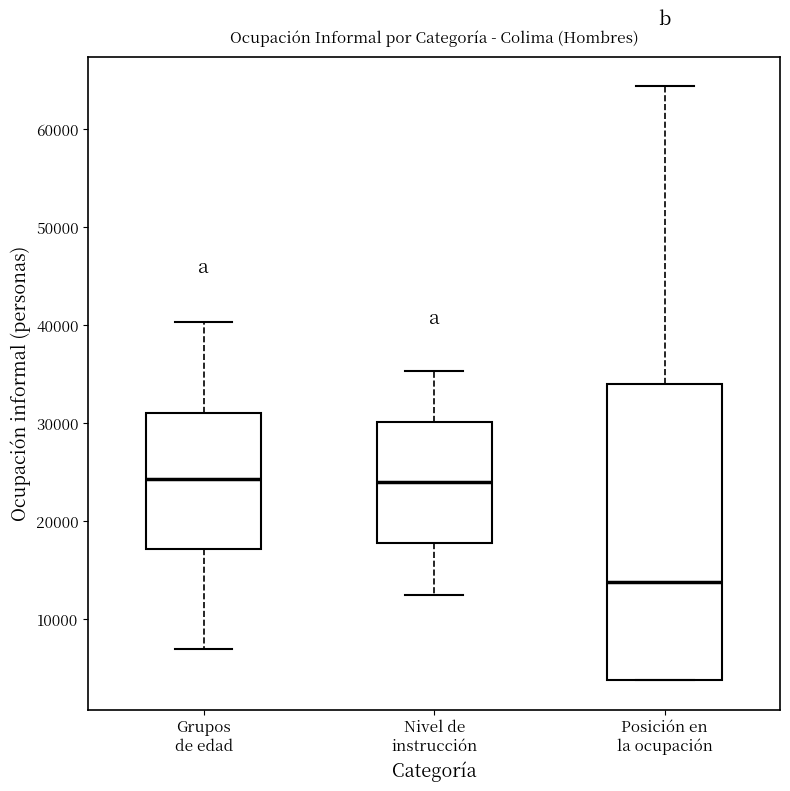

Where is the upper edge of the box for Nivel de instrucción on the y-axis? The values are not printed on the chart, so give them approximately, as read against the axis.

30000